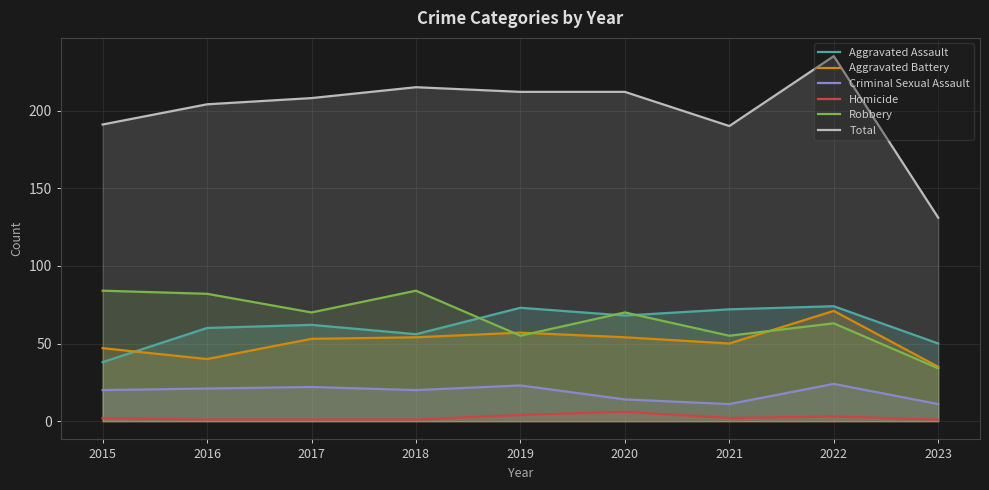

Reading left to right, transcribe all the data shown in this chart.

Aggravated Assault: 38	60	62	56	73	68	72	74	50
Aggravated Battery: 47	40	53	54	57	54	50	71	35
Criminal Sexual Assault: 20	21	22	20	23	14	11	24	11
Homicide: 2	1	1	1	4	6	2	3	1
Robbery: 84	82	70	84	55	70	55	63	34
Total: 191	204	208	215	212	212	190	235	131